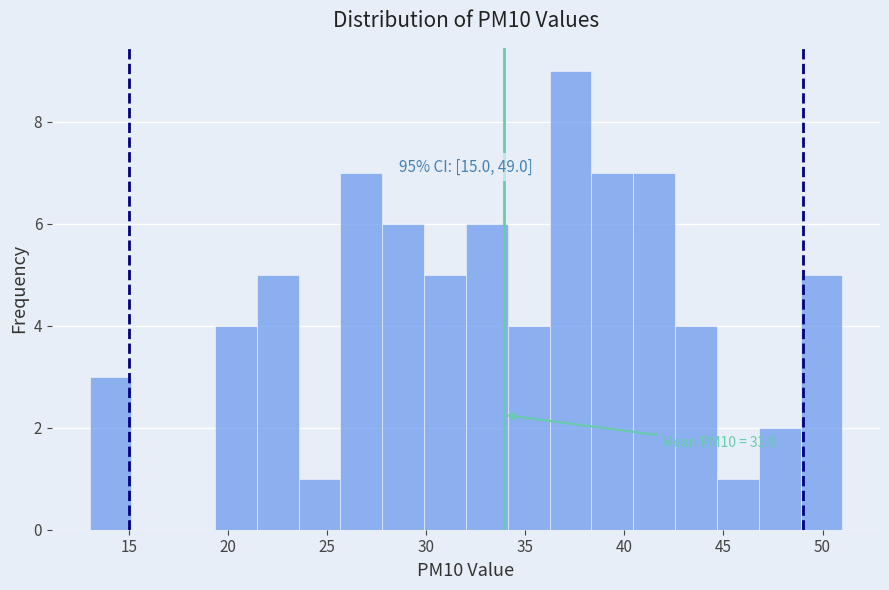

Over which range of the x-axis is the bar tallest?

36.0 to 38.5